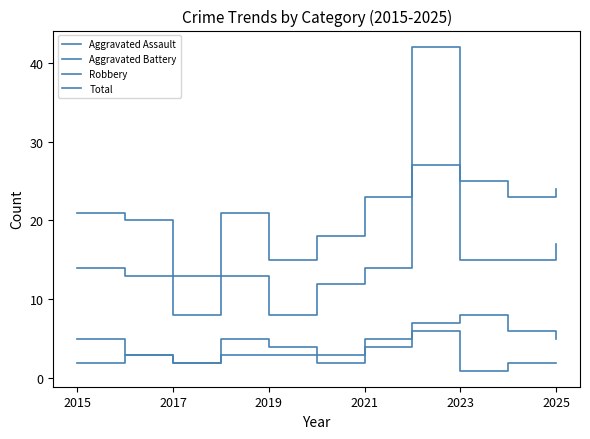

How many lines are shown in the chart?

4